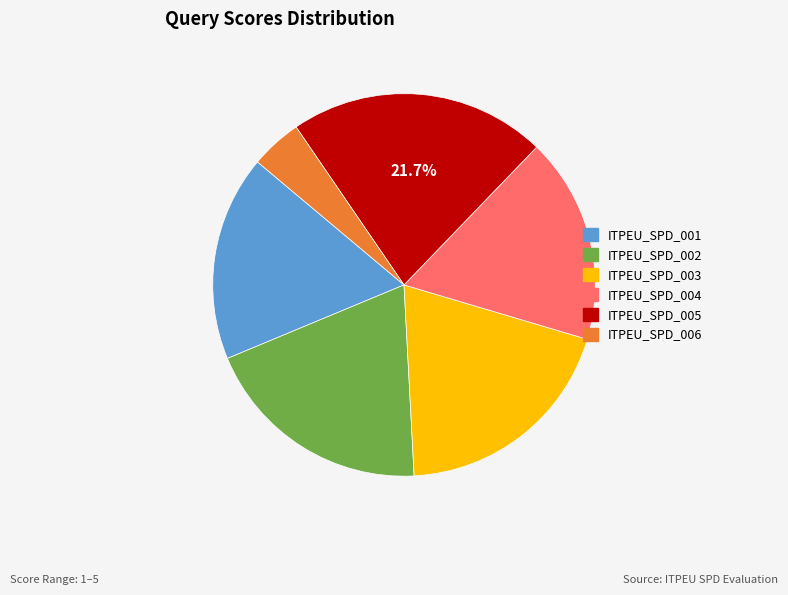

Which slice is the smallest?

ITPEU_SPD_006